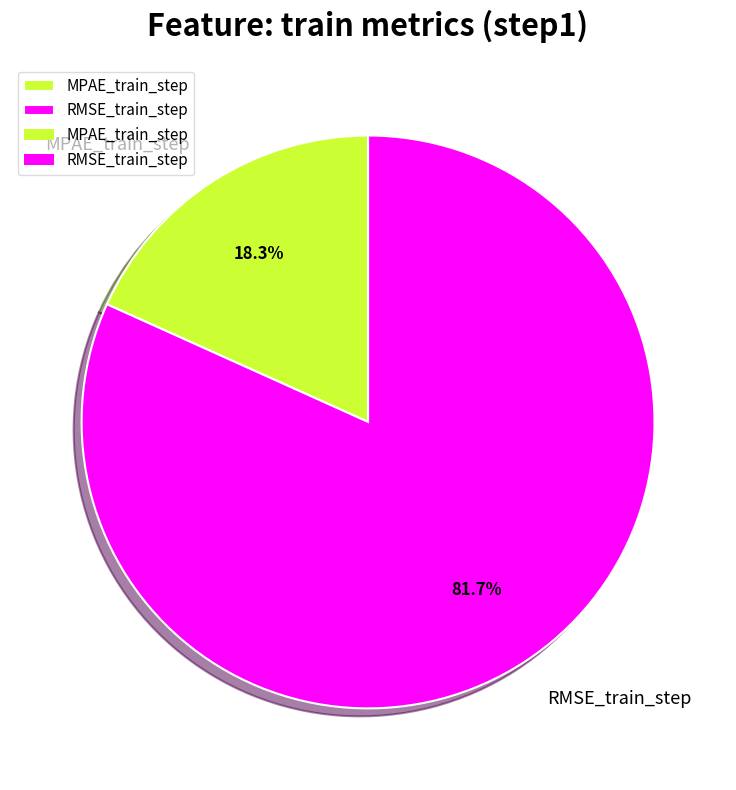

Count the number of slices in the pie.

2